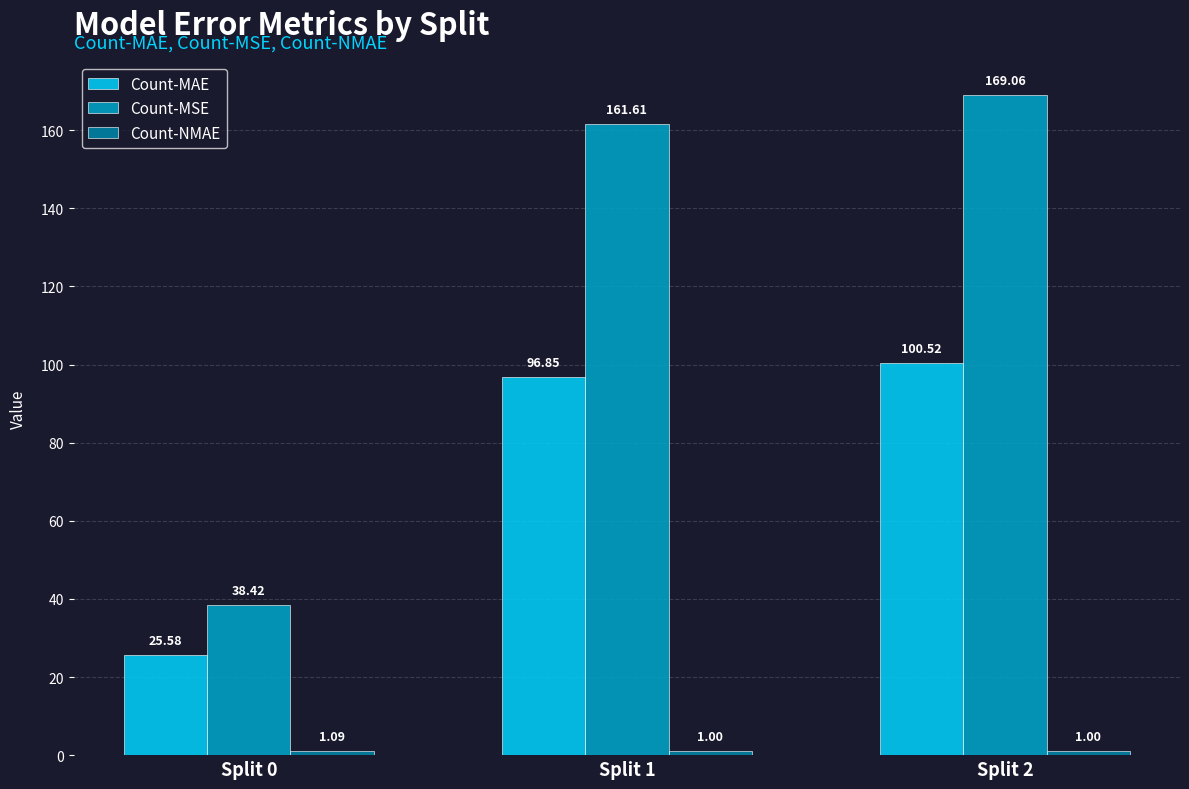

How many bars are there in each group?

3